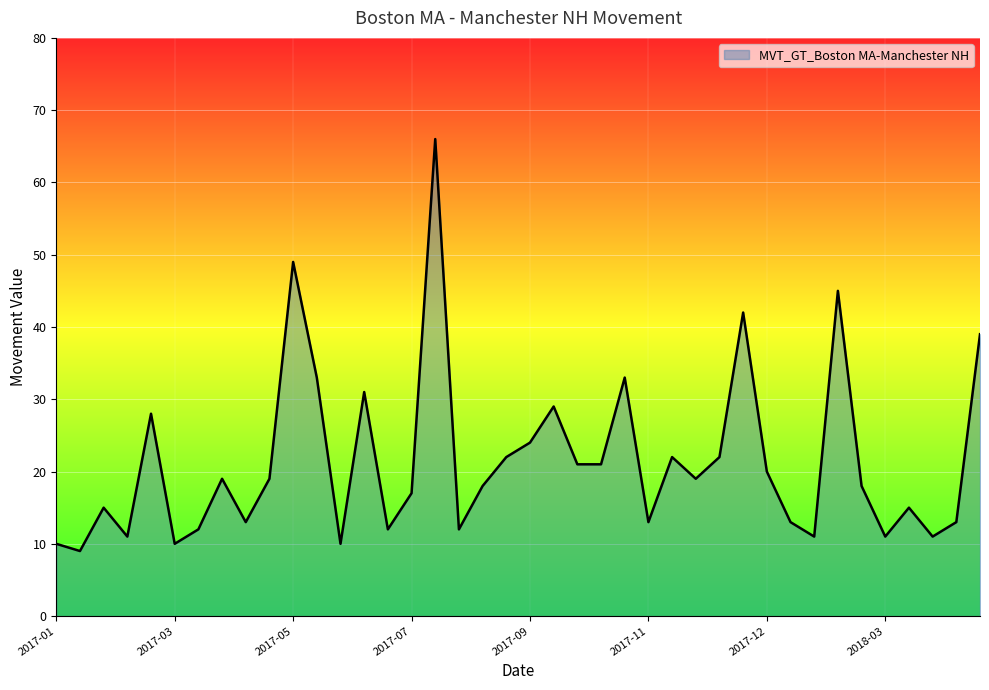

What is the smallest value displayed?

9